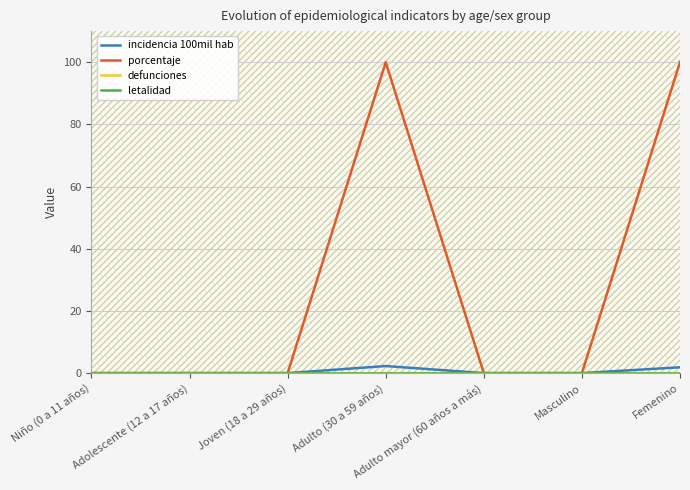

How many data points in porcentaje are above 0?

2